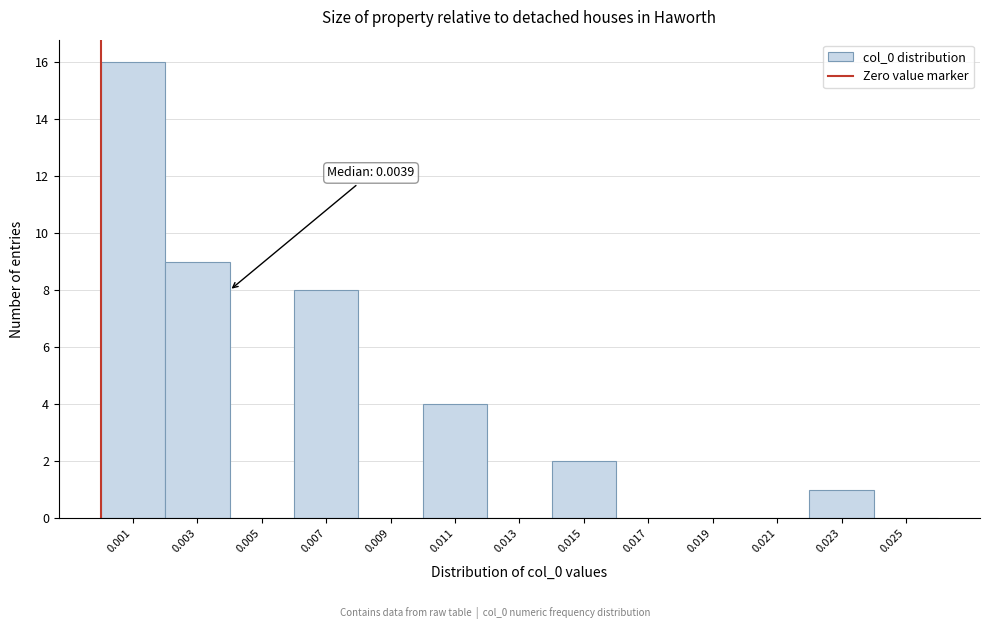

What is the maximum value shown in the chart?

16